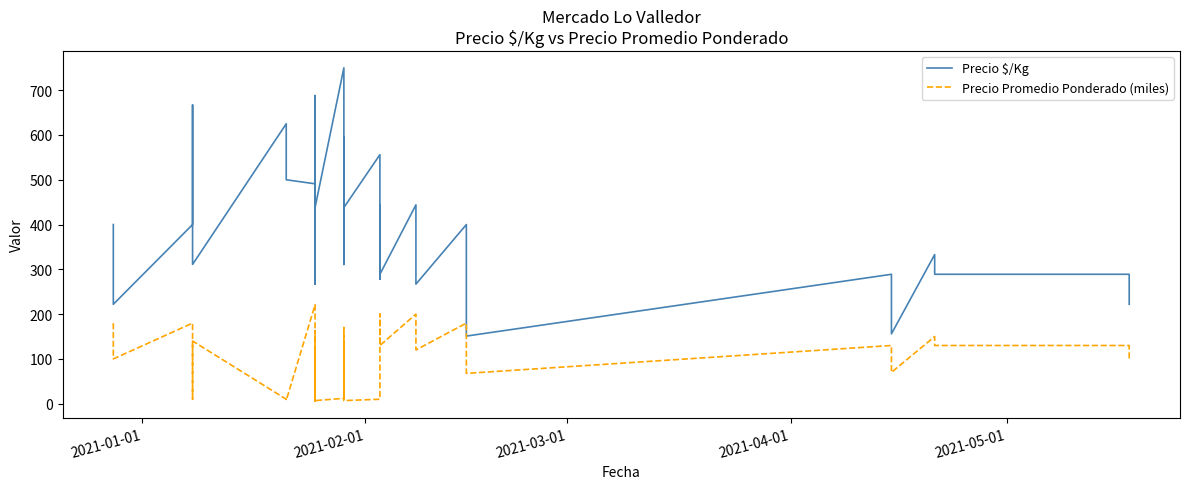

Where does the Precio Promedio Ponderado (miles) series first go above 125?

2021-01-01